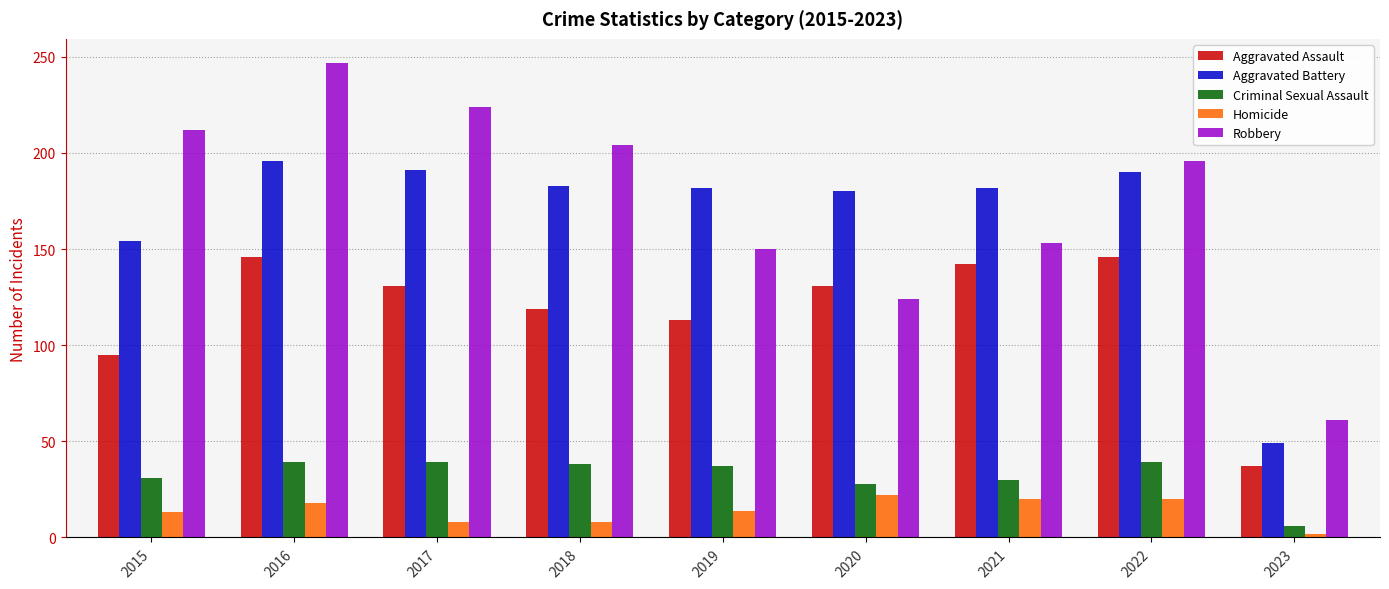

List the series in order of their peak value, highest first.

Robbery, Aggravated Battery, Aggravated Assault, Criminal Sexual Assault, Homicide